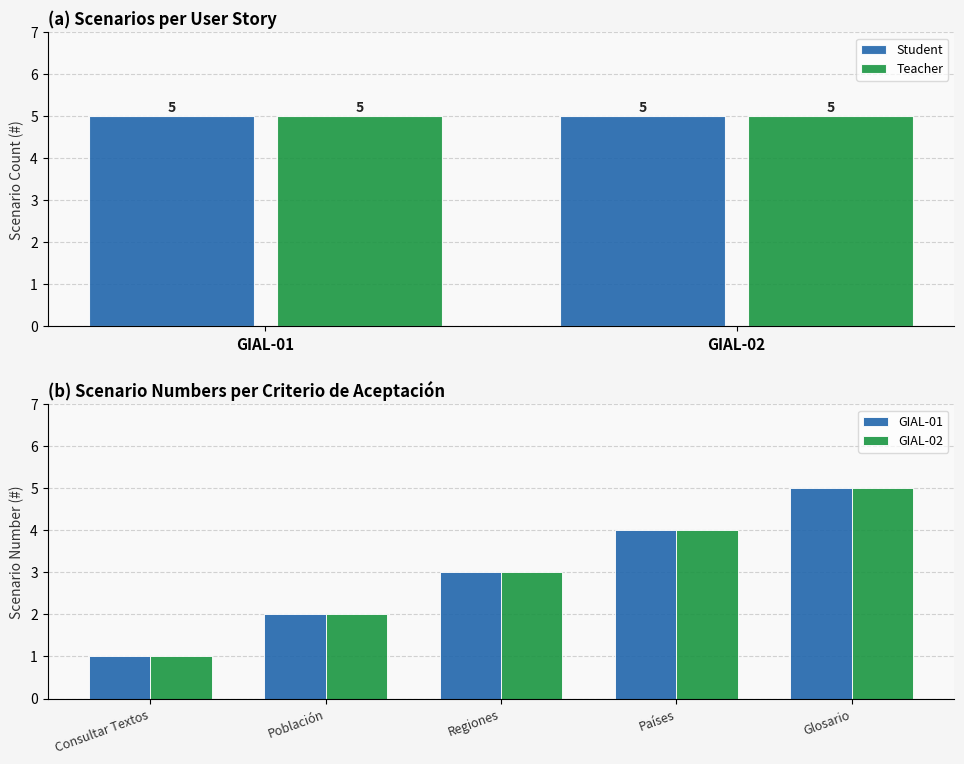

At which category is the sum across all series the highest?

Glosario